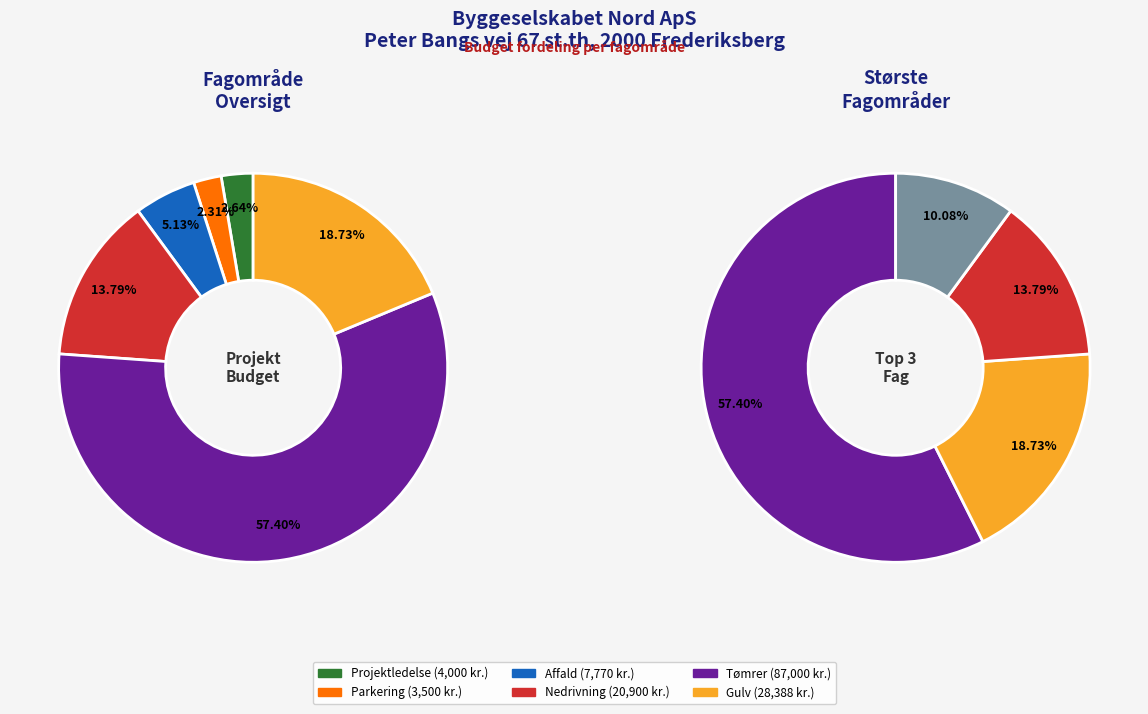

To the nearest percent, what is the average slice percentage?

17%